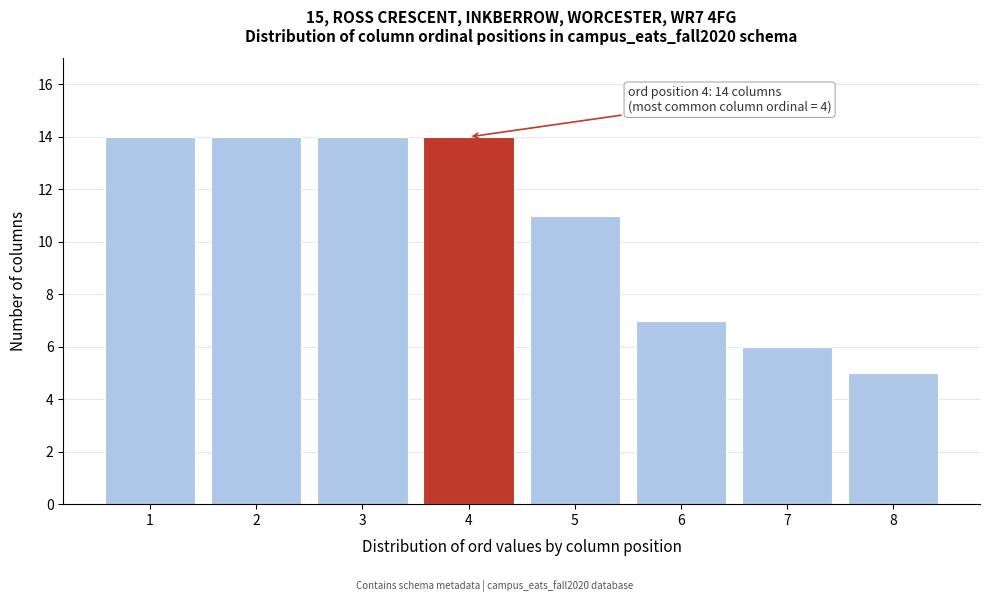

Reading left to right, extract all data points from this chart.

14	14	14	14	11	7	6	5